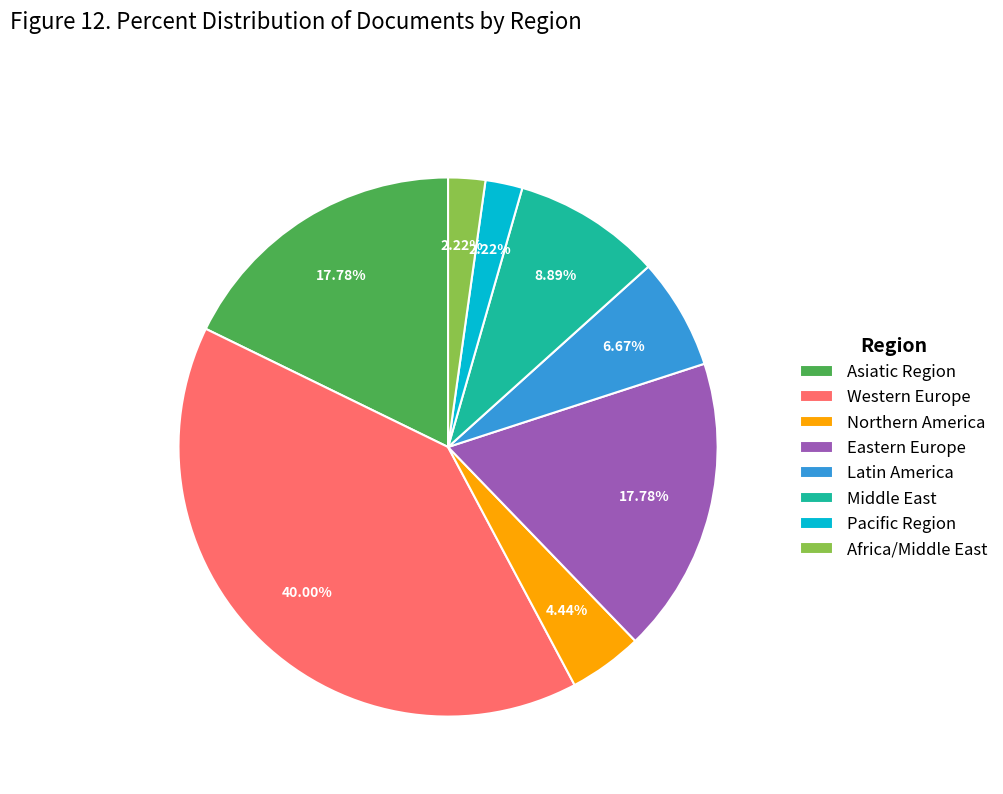

What is the total percentage of Pacific Region and Western Europe?

42.2%